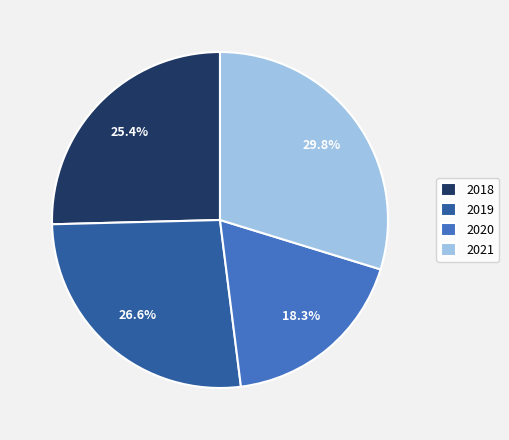

Rank the categories by value from lowest to highest.

2020, 2018, 2019, 2021